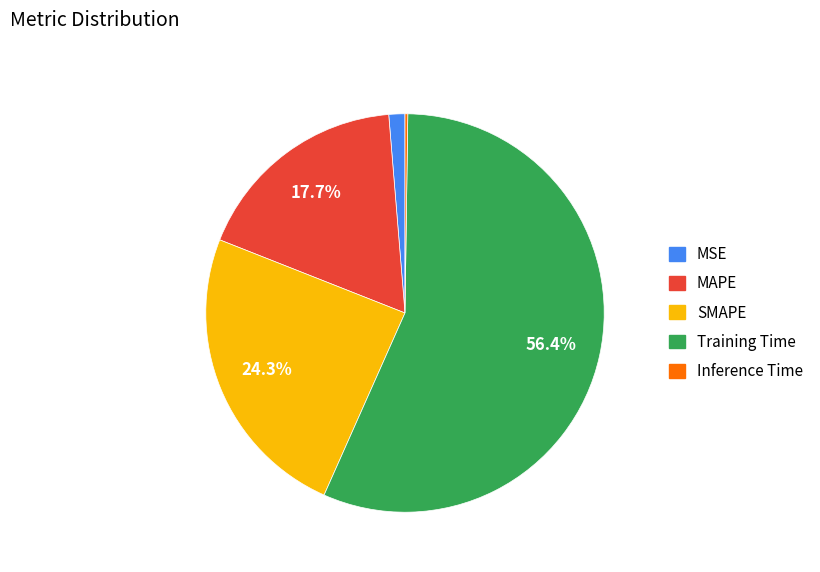

True or false: MSE accounts for 1% of the total.

True